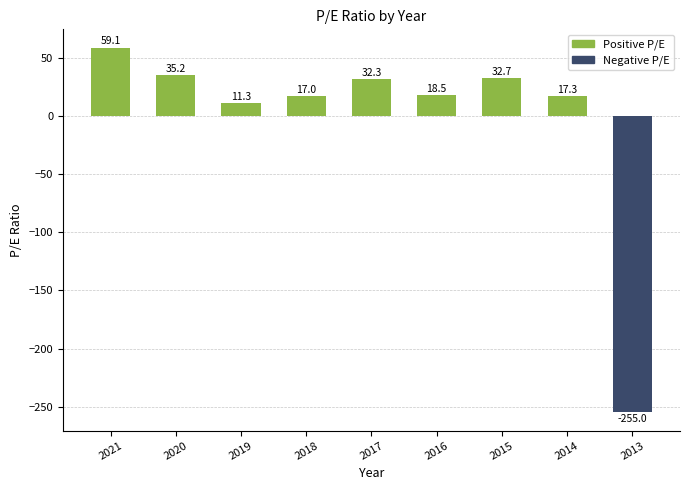

The value at 2015 is 47.3. True or false?

False